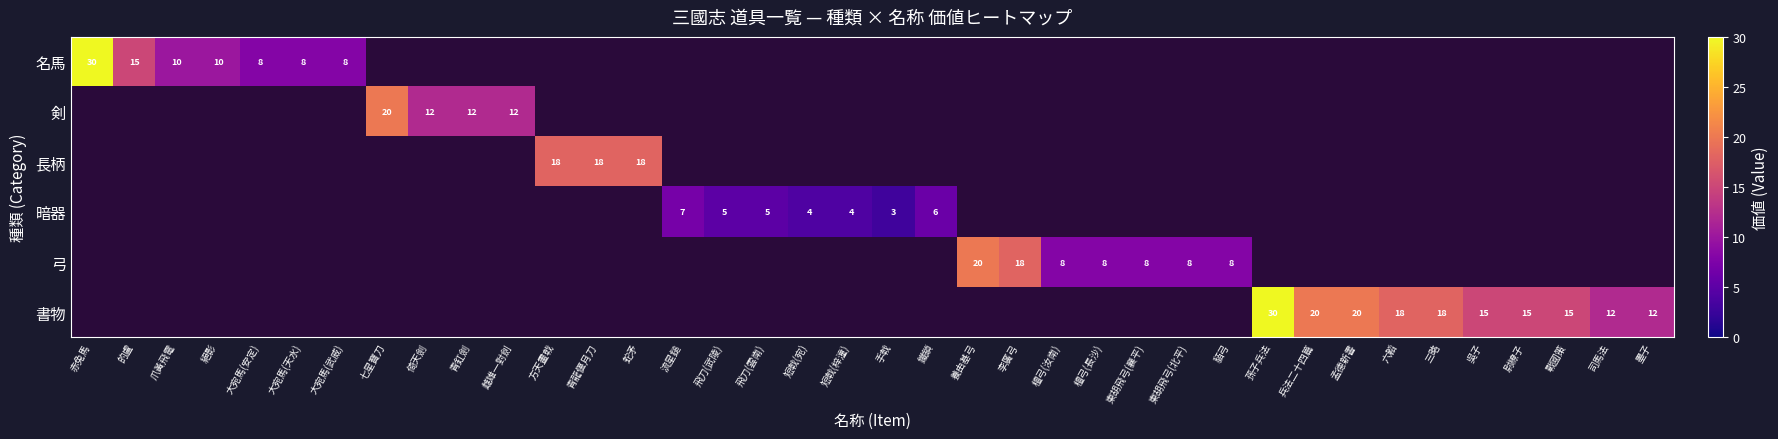

What is the greatest value displayed?

30.0